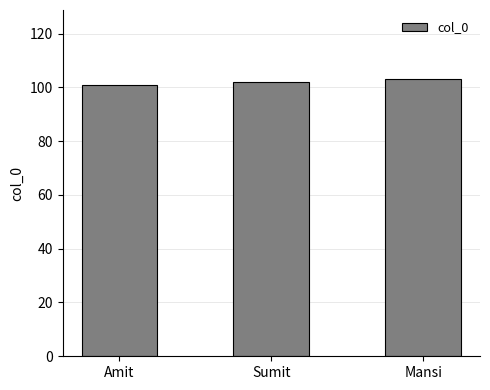

What is the sum of the values at Sumit and Mansi?

205